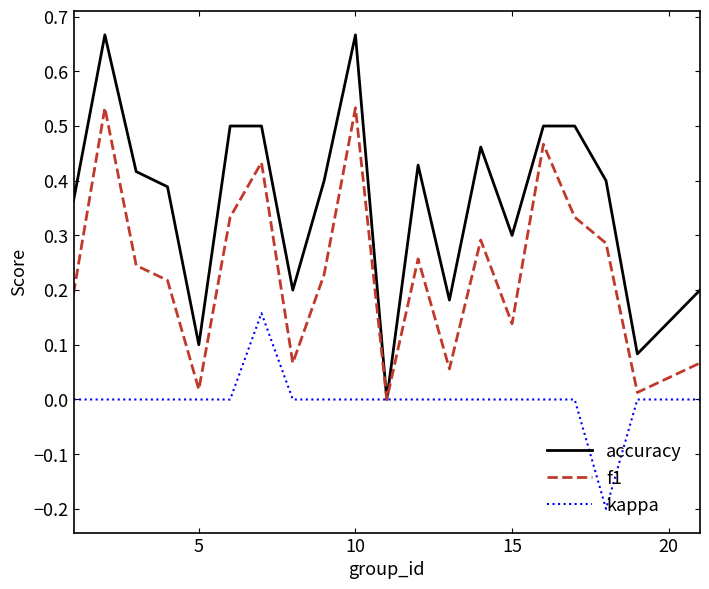

How many positive values does the f1 series have?

19